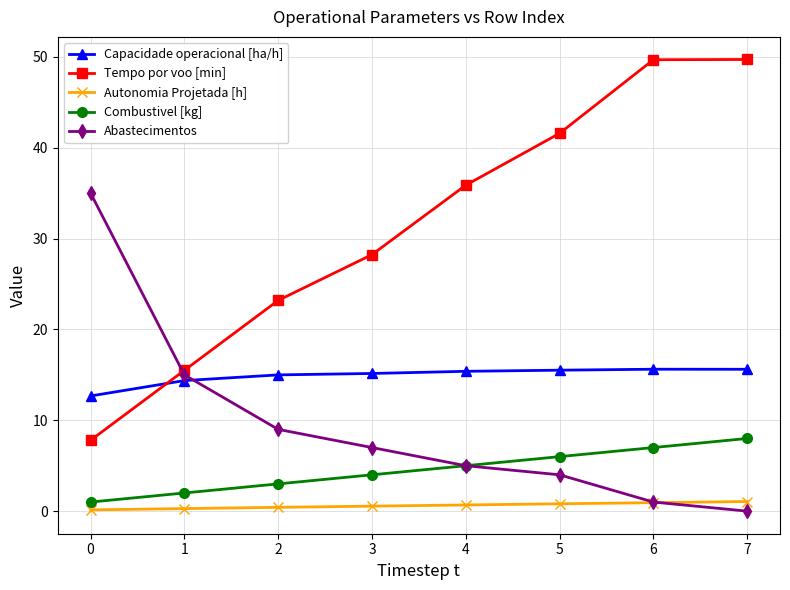

Is the value of Capacidade operacional [ha/h] at 2 greater than the value of Tempo por voo [min] at 3?

No